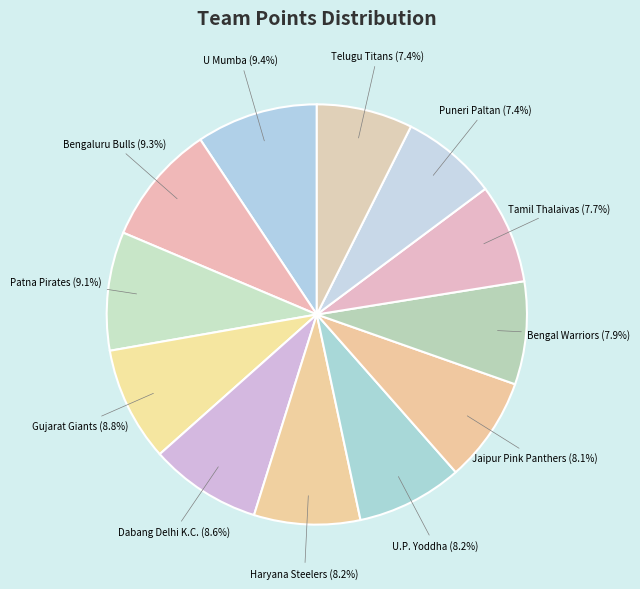

Is it true that Haryana Steelers is 14% of the pie?

False